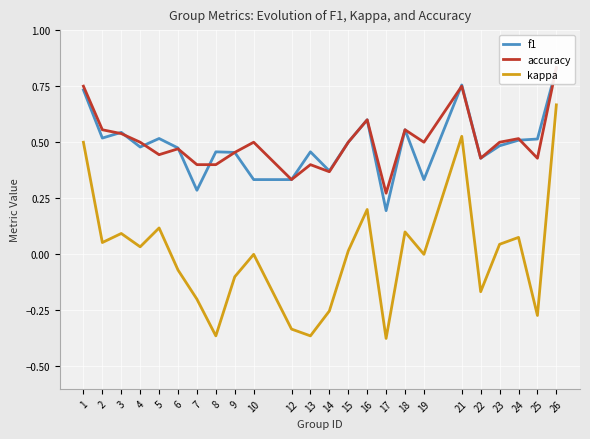

Which series has the largest total across all categories?

accuracy